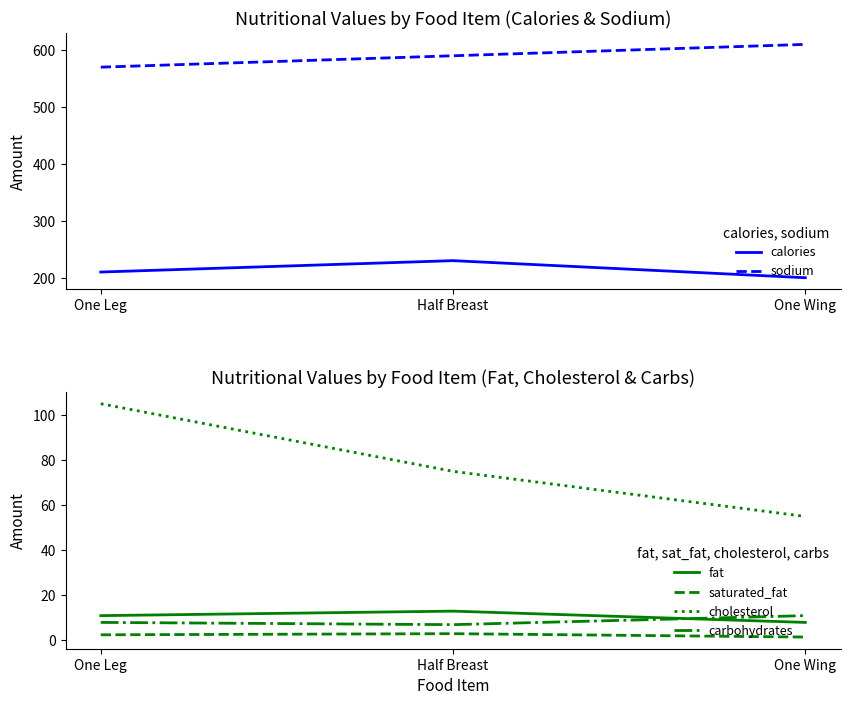

Is it true that cholesterol equals 60.5 at One Leg?

False